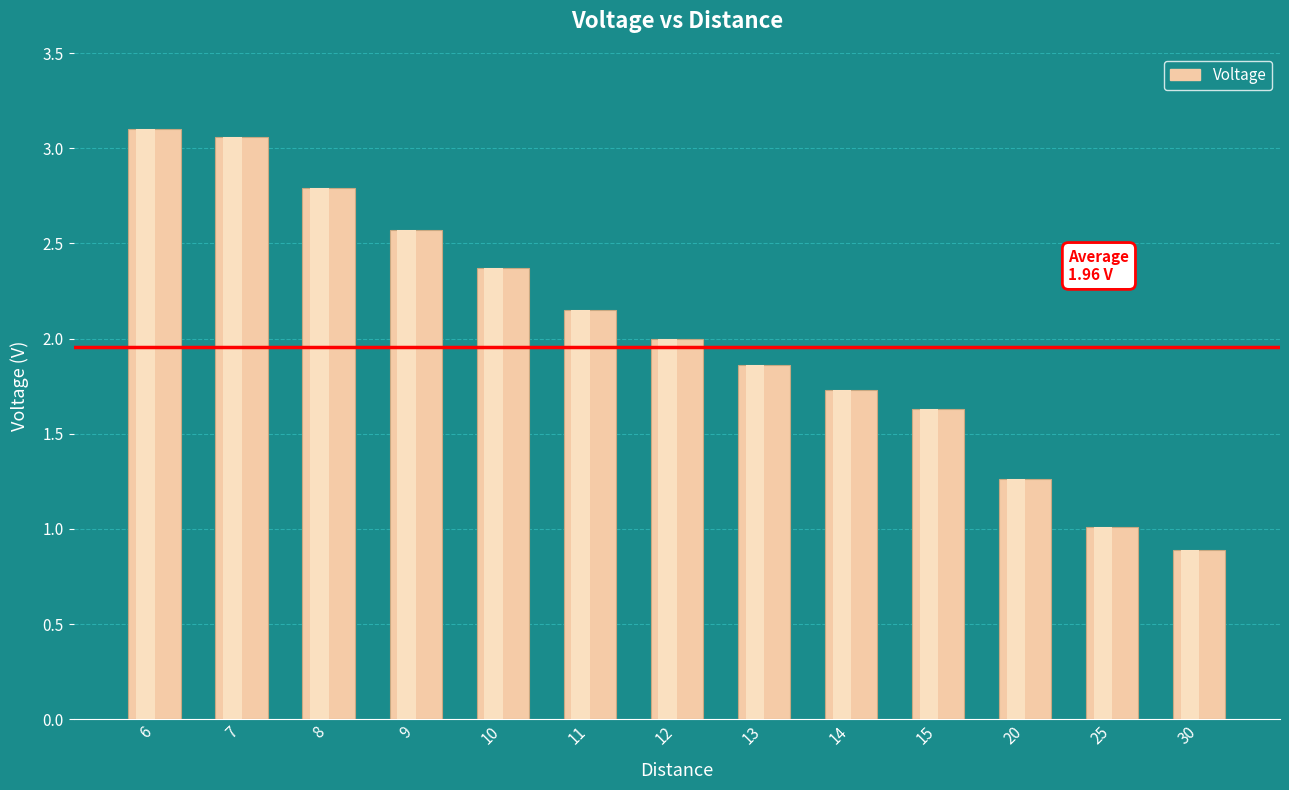

Count the number of categories in the chart.

13